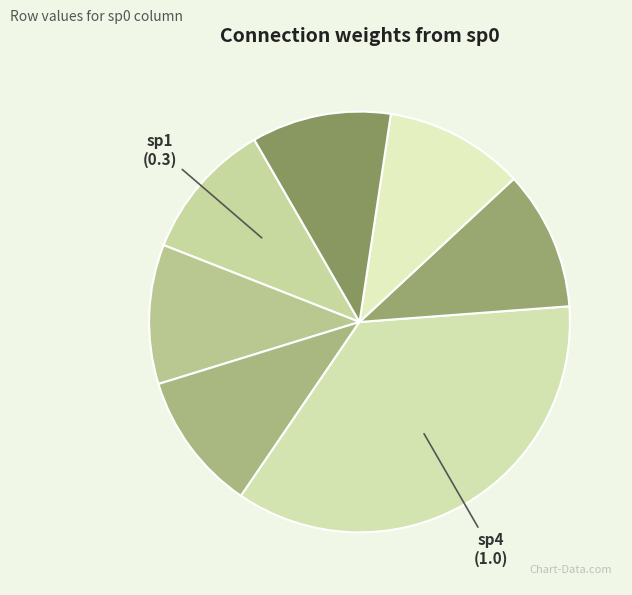

How many slices are in this pie chart?

7